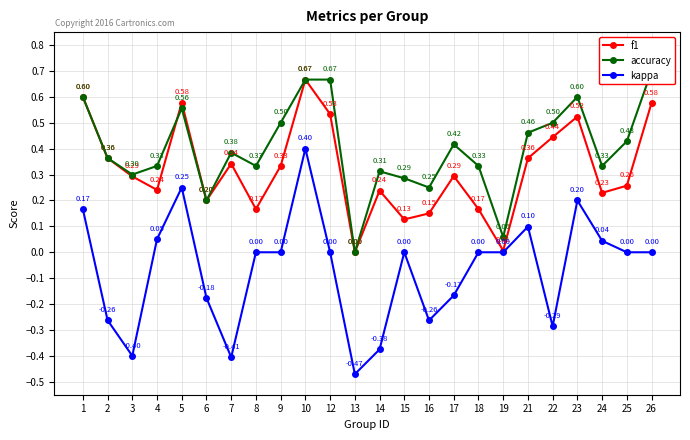

In kappa, how many points are lower than both neighbors (excluding endpoints)?

5